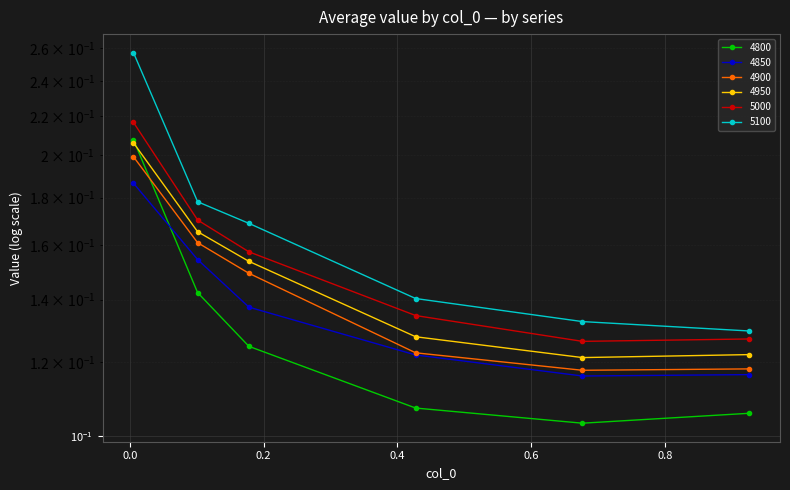

What is the sum of all 4850 values?

0.8